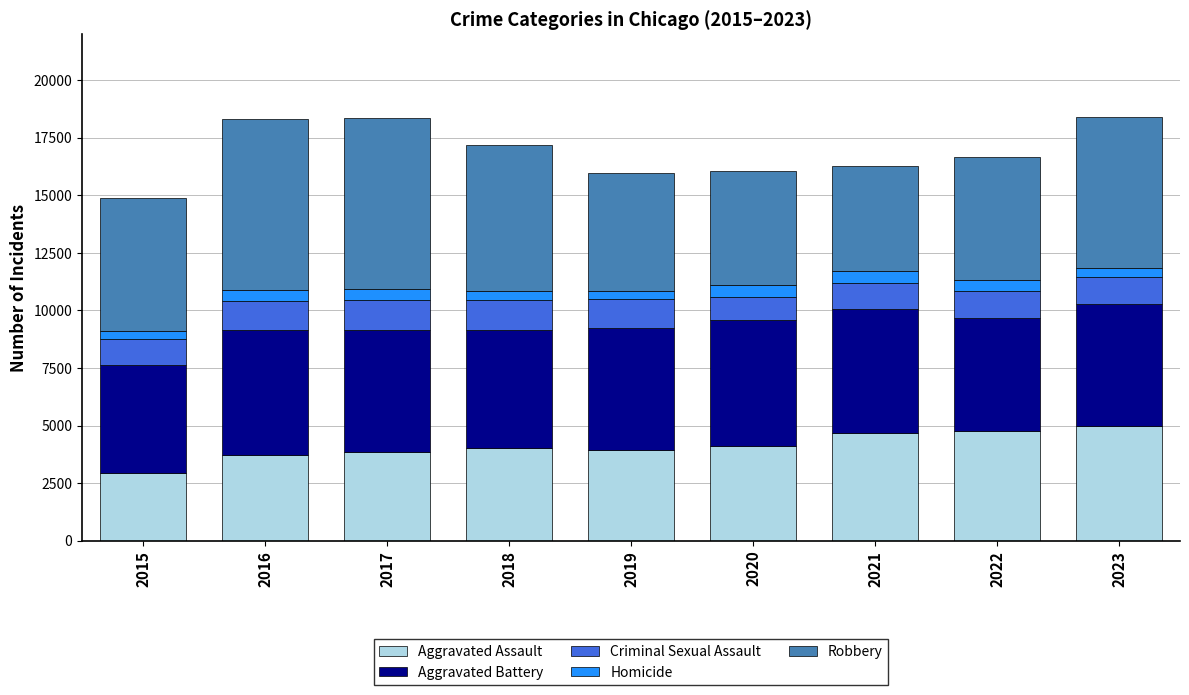

Does the chart contain stacked bars?

Yes